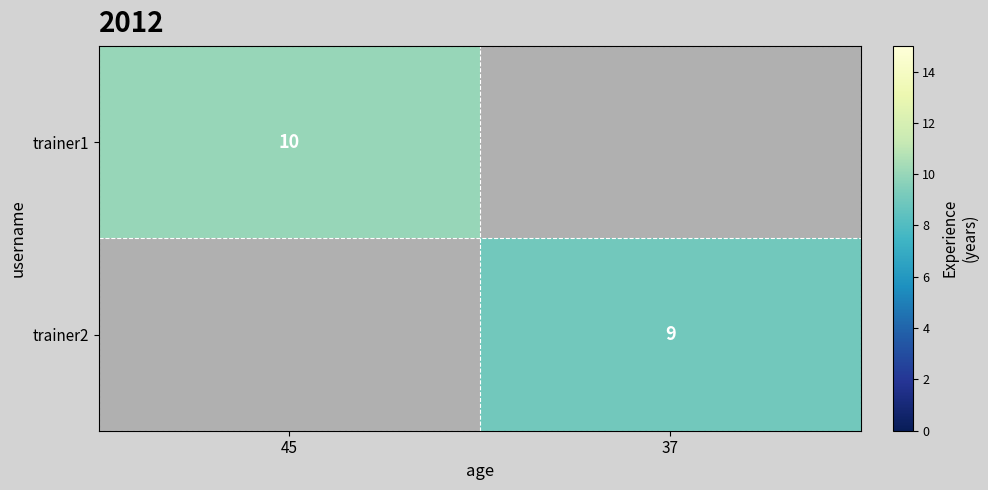

The value of trainer1 at 45 is 17. True or false?

False